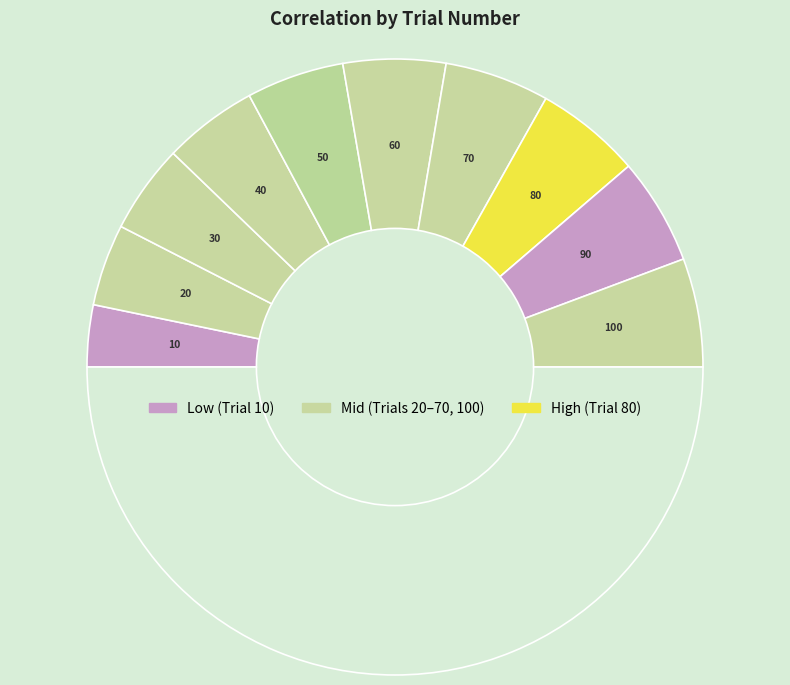

How many segments does this pie chart have?

11